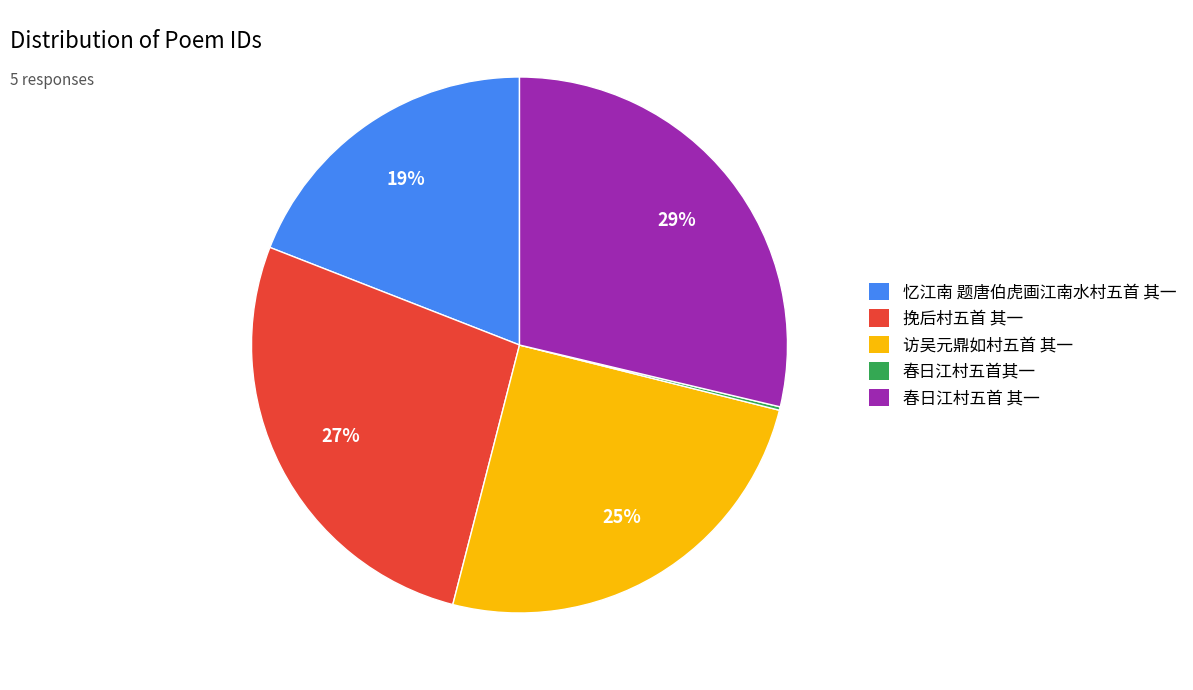

Do 访吴元鼎如村五首 其一 and 挽后村五首 其一 together represent more than half of the pie?

Yes